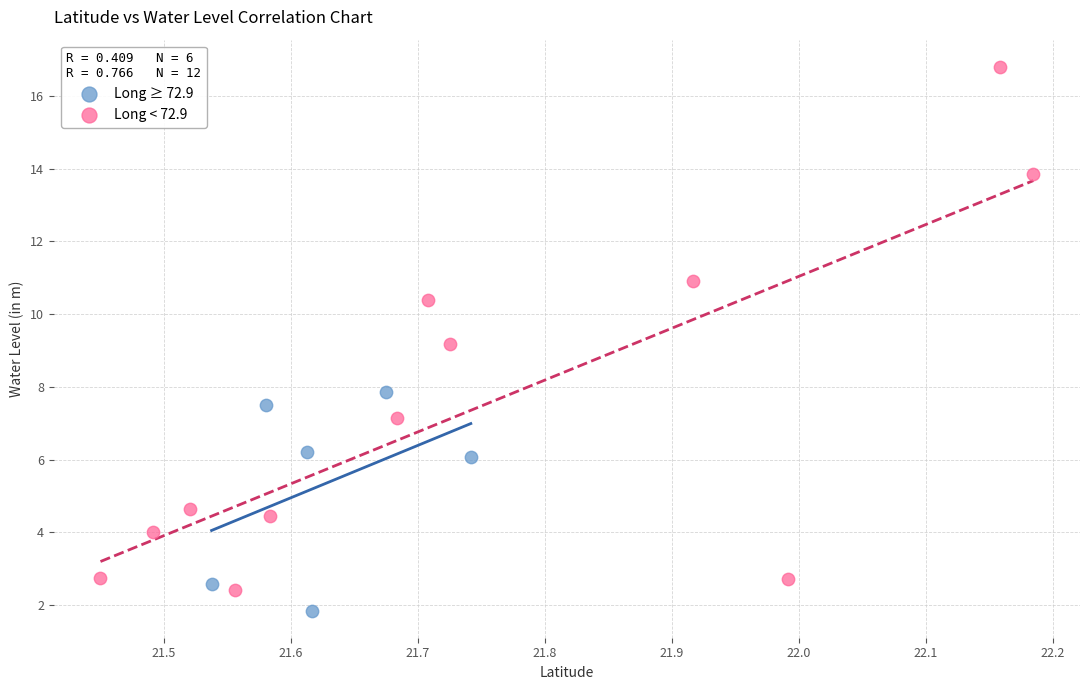

Which series has the widest spread of Y values?

Long < 72.9